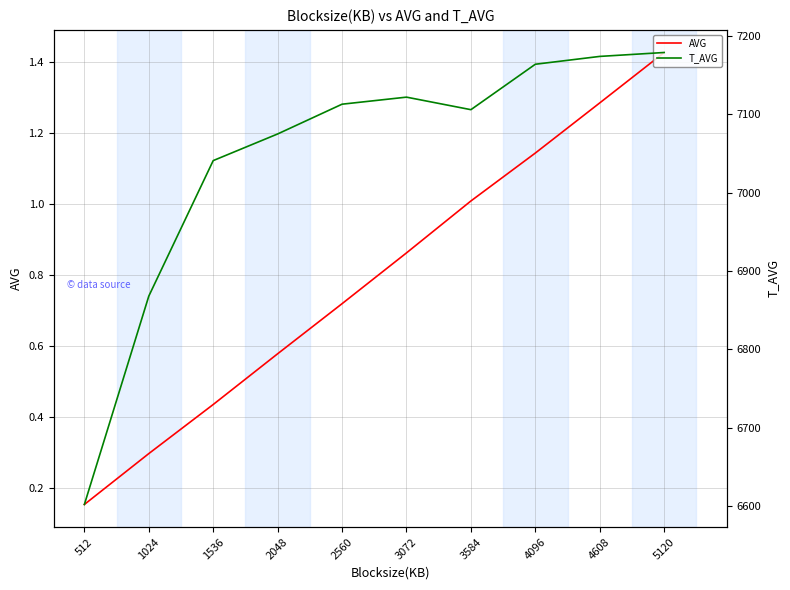

What is the difference between the second highest and minimum values in the AVG series?

1.1